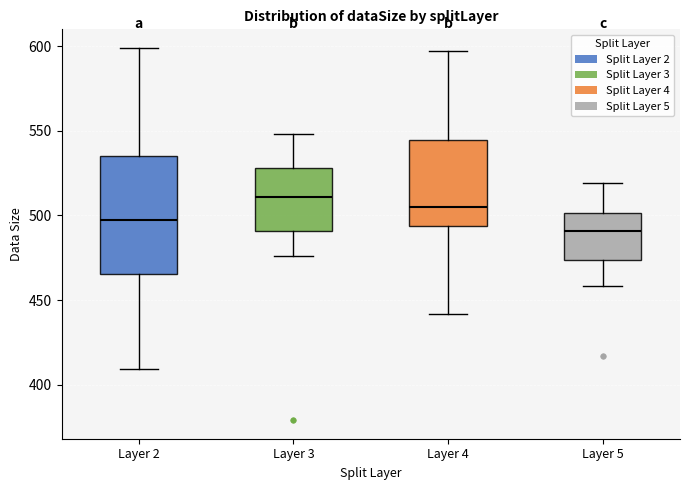

Reading left to right, read every box against the y-axis: the position of its median line, the range the box covers, and the ends of its whiskers. The values are not printed on the chart, so give them approximately, as read against the axis.

Layer 2: median 495, box 465 to 535, whiskers 410 to 600
Layer 3: median 510, box 490 to 530, whiskers 475 to 550
Layer 4: median 505, box 495 to 545, whiskers 440 to 595
Layer 5: median 490, box 475 to 500, whiskers 460 to 520